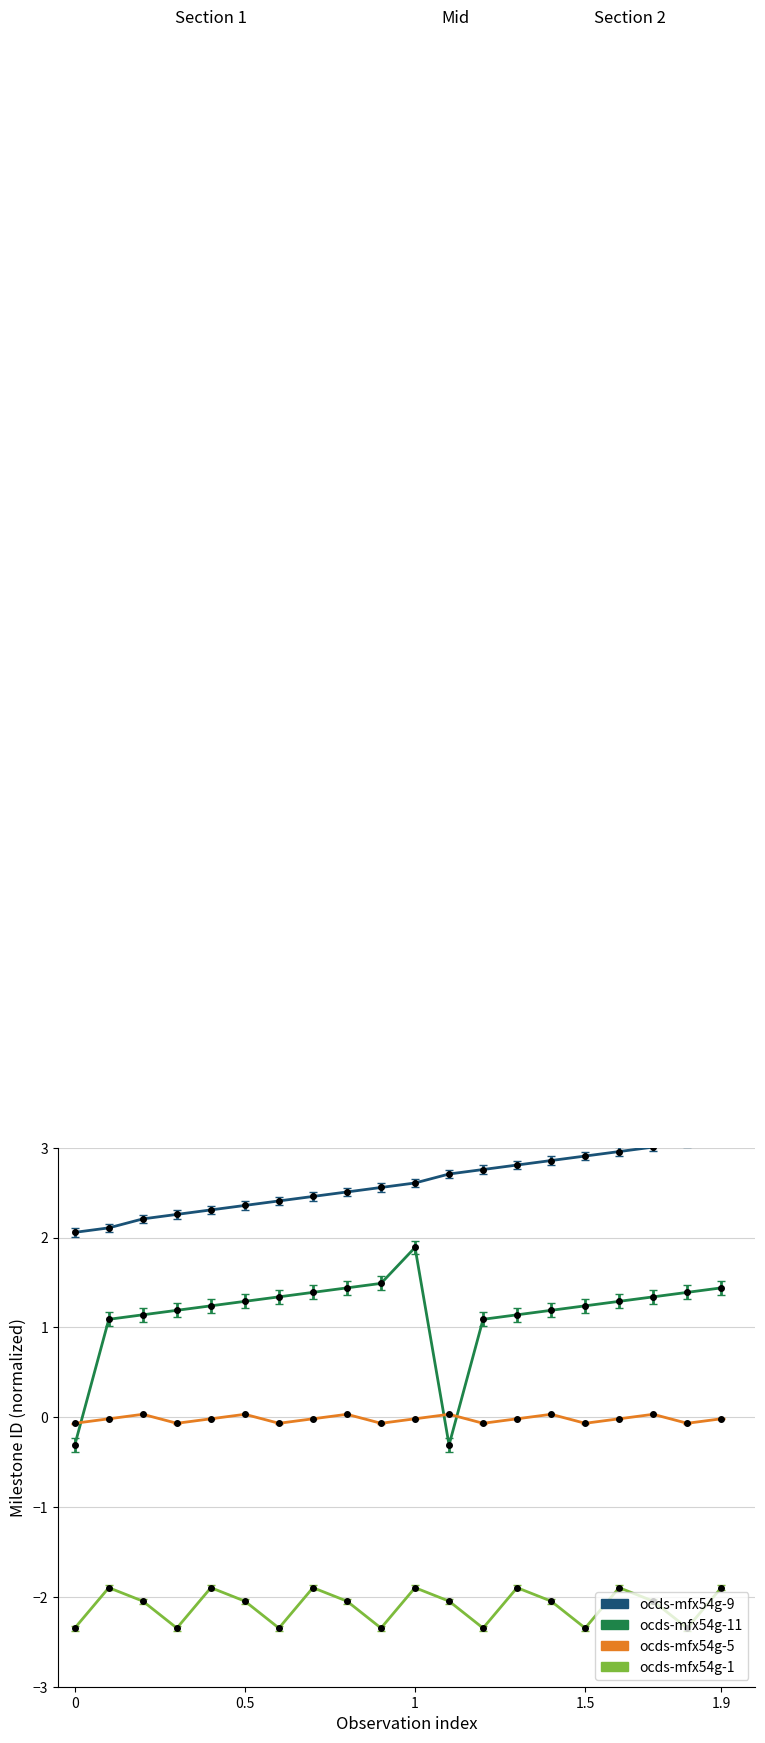

What is the sum of all ocds-mfx54g-11 values?

21.4